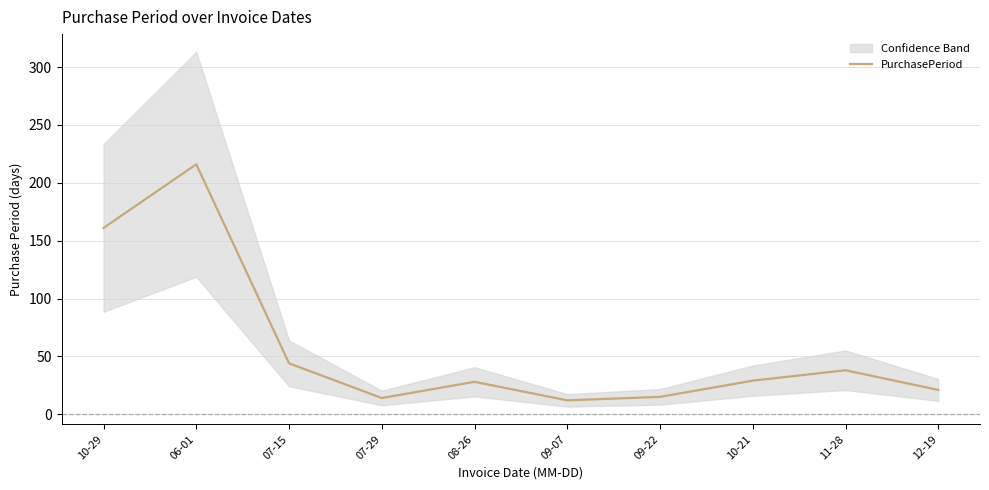

What is the label of the 5th point from the right?

09-07